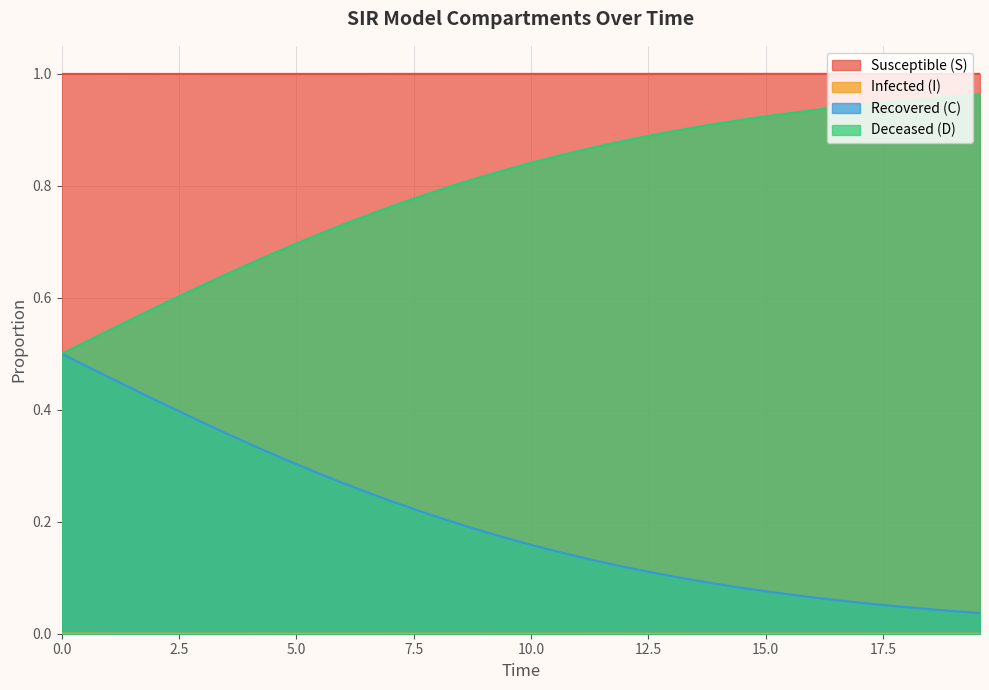

True or false: Deceased (D) and Susceptible (S) intersect in this chart.

False